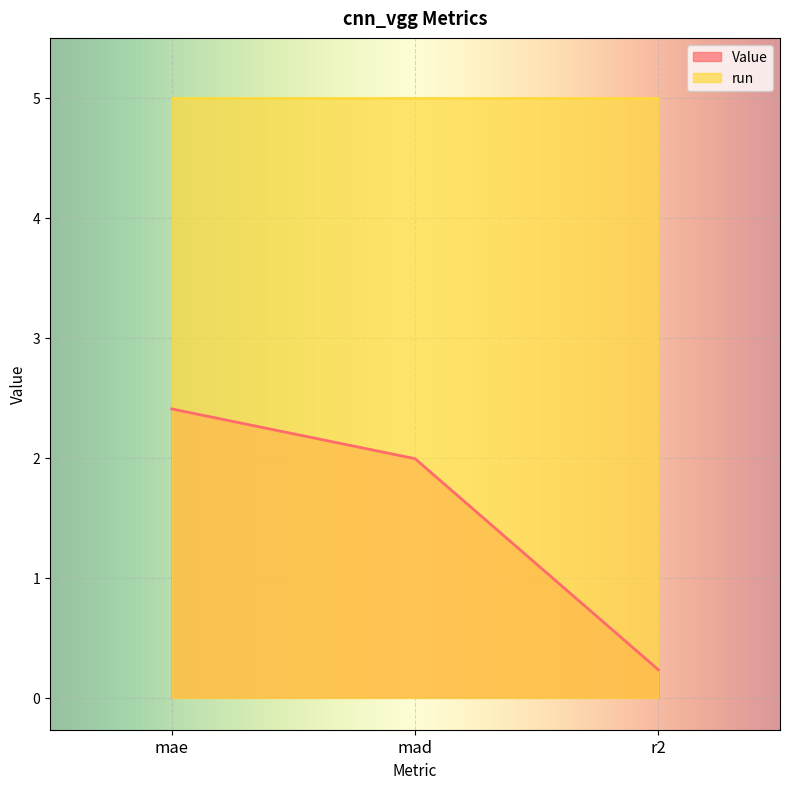

List the labels in order of value, largest first.

mae, mad, r2